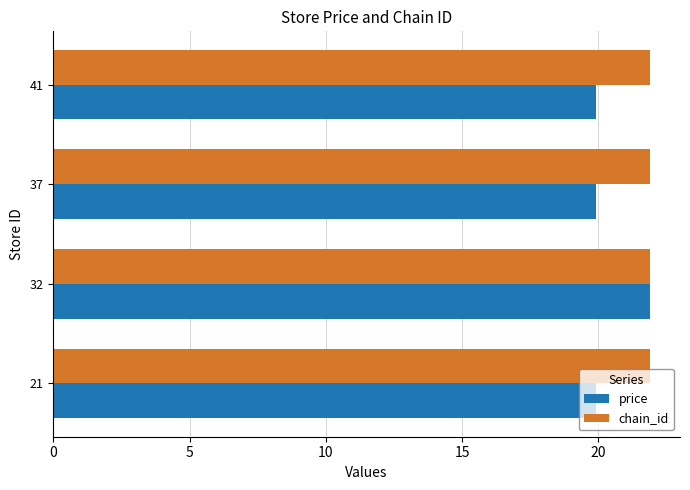

Count the price values in the range 19 to 21.

3